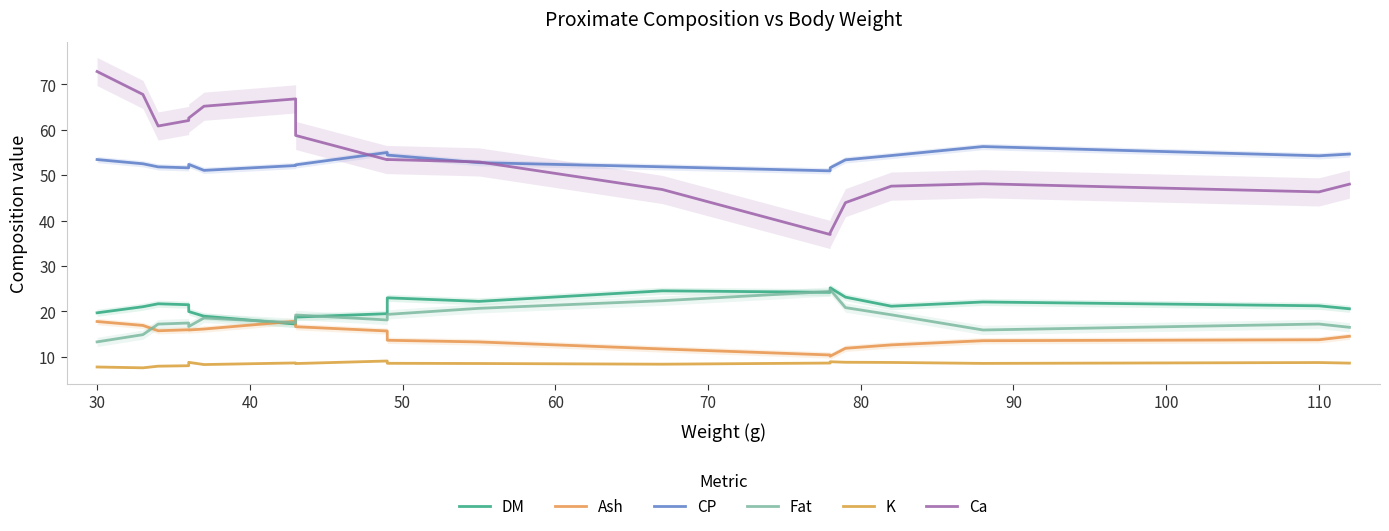

What is the smallest value displayed?

7.6